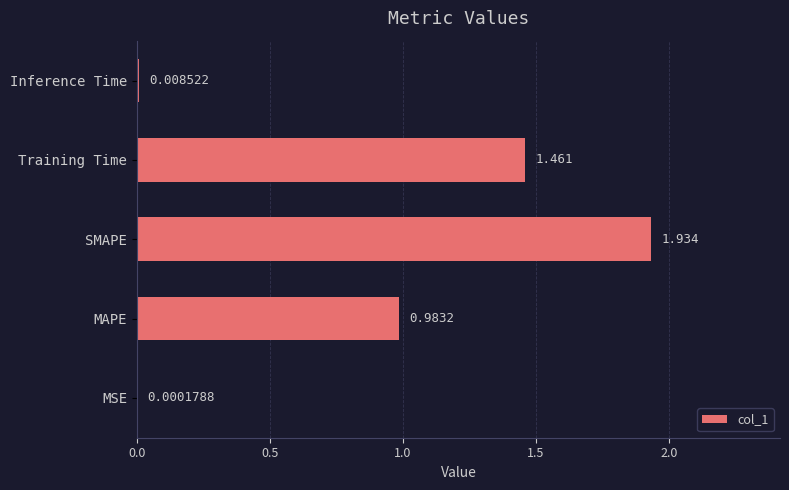

Count the number of data series in this chart.

1